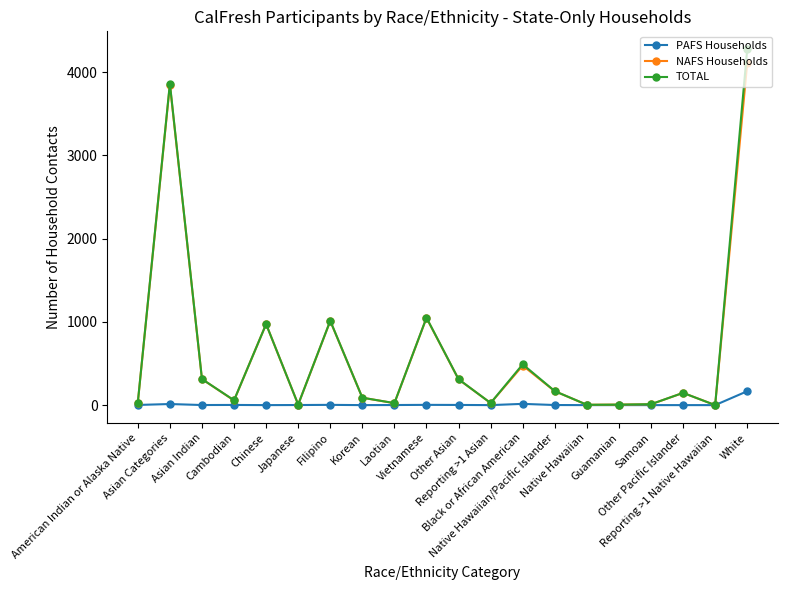

True or false: TOTAL has more than 1 interior local peaks.

True